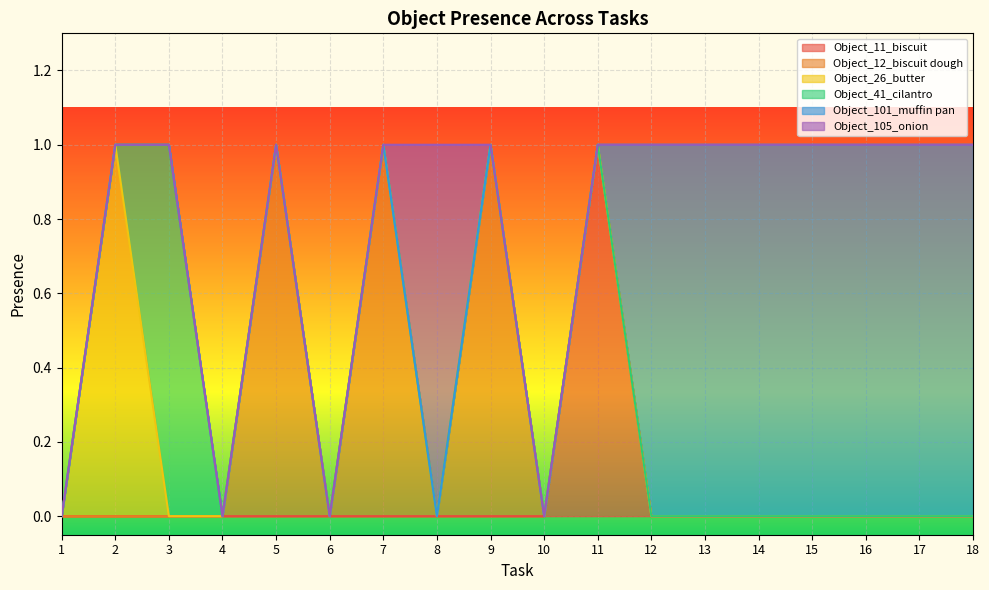

At which category does the chart reach its peak across all series?

11